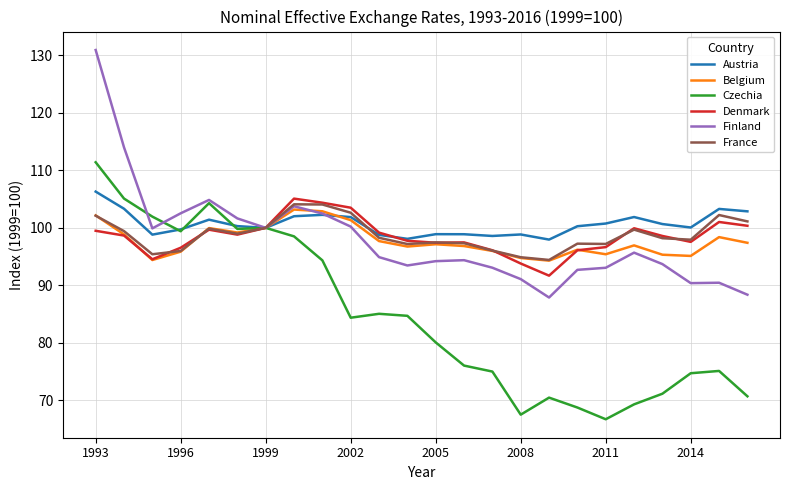

What is the minimum value for Belgium?

94.3